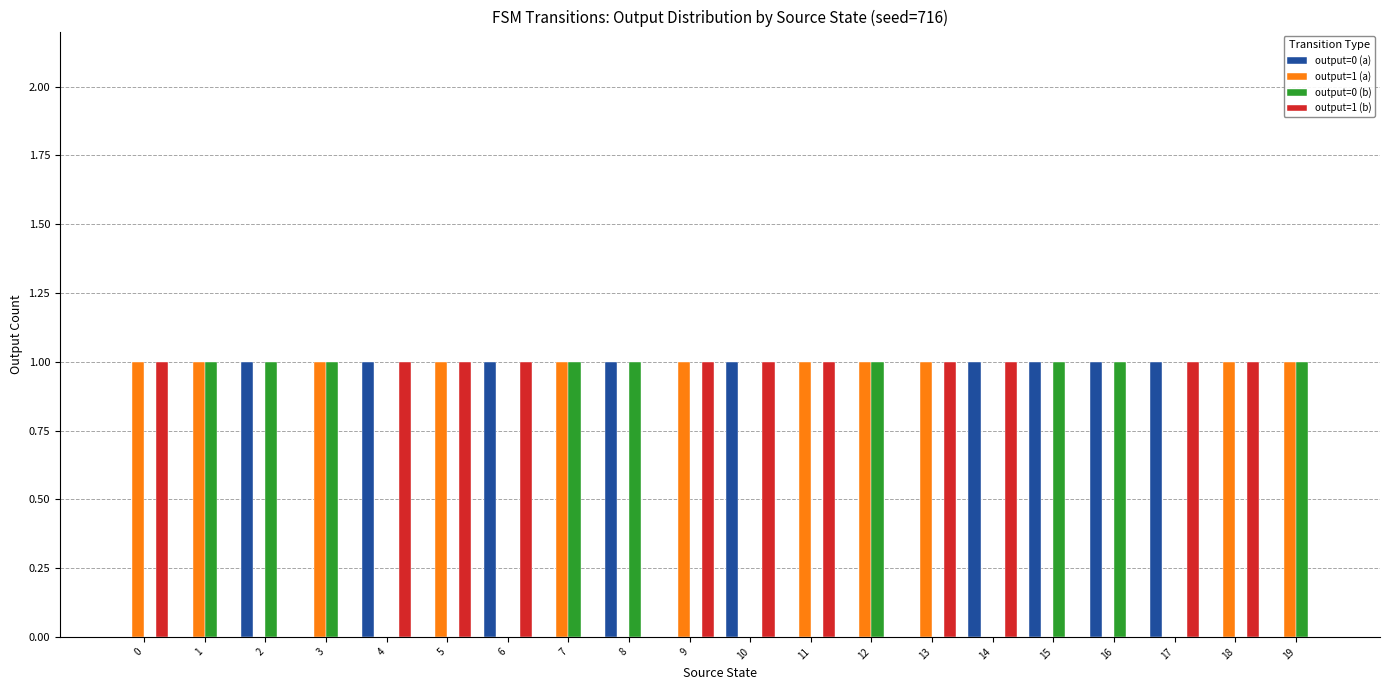

True or false: output=0 (b) has a value of 1 at 7.

True